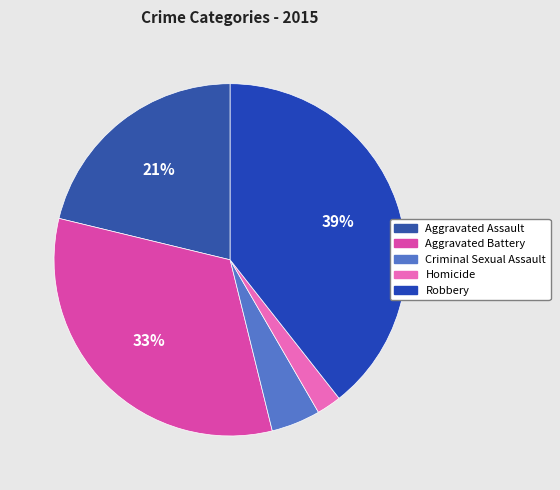

To the nearest percent, what is the difference between the largest and smallest slice percentages?

37%